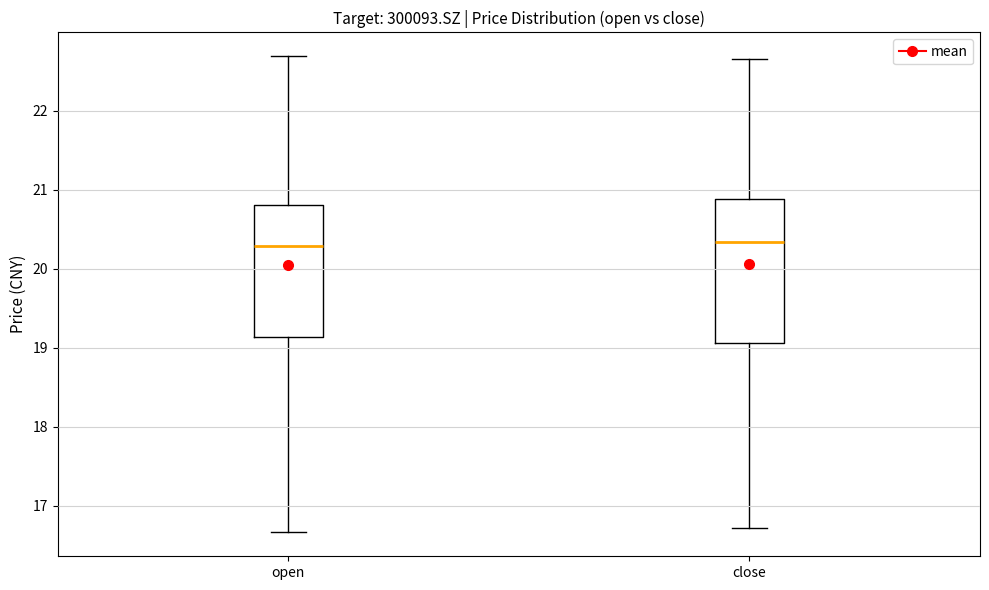

Where is the upper edge of the box for close on the y-axis? The values are not printed on the chart, so give them approximately, as read against the axis.

20.9